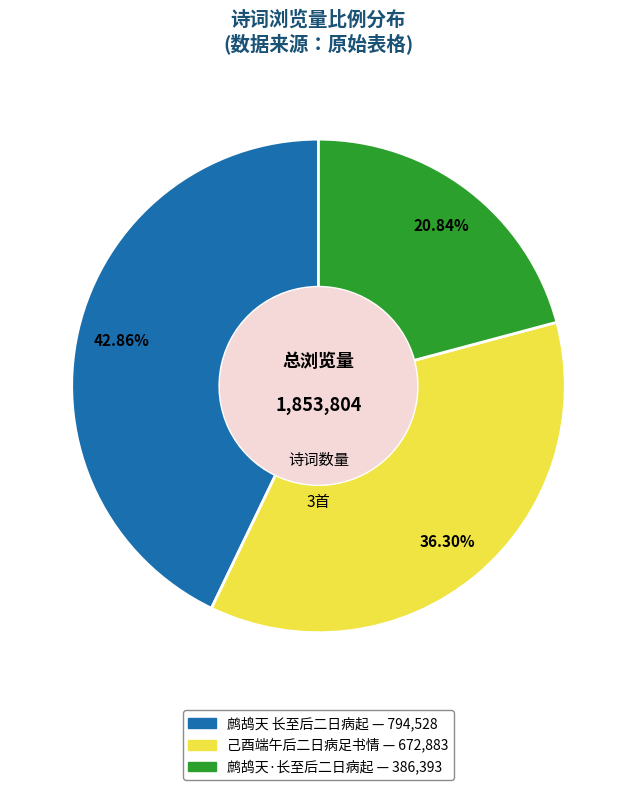

What is the smallest slice in the pie chart?

鹧鸪天·长至后二日病起